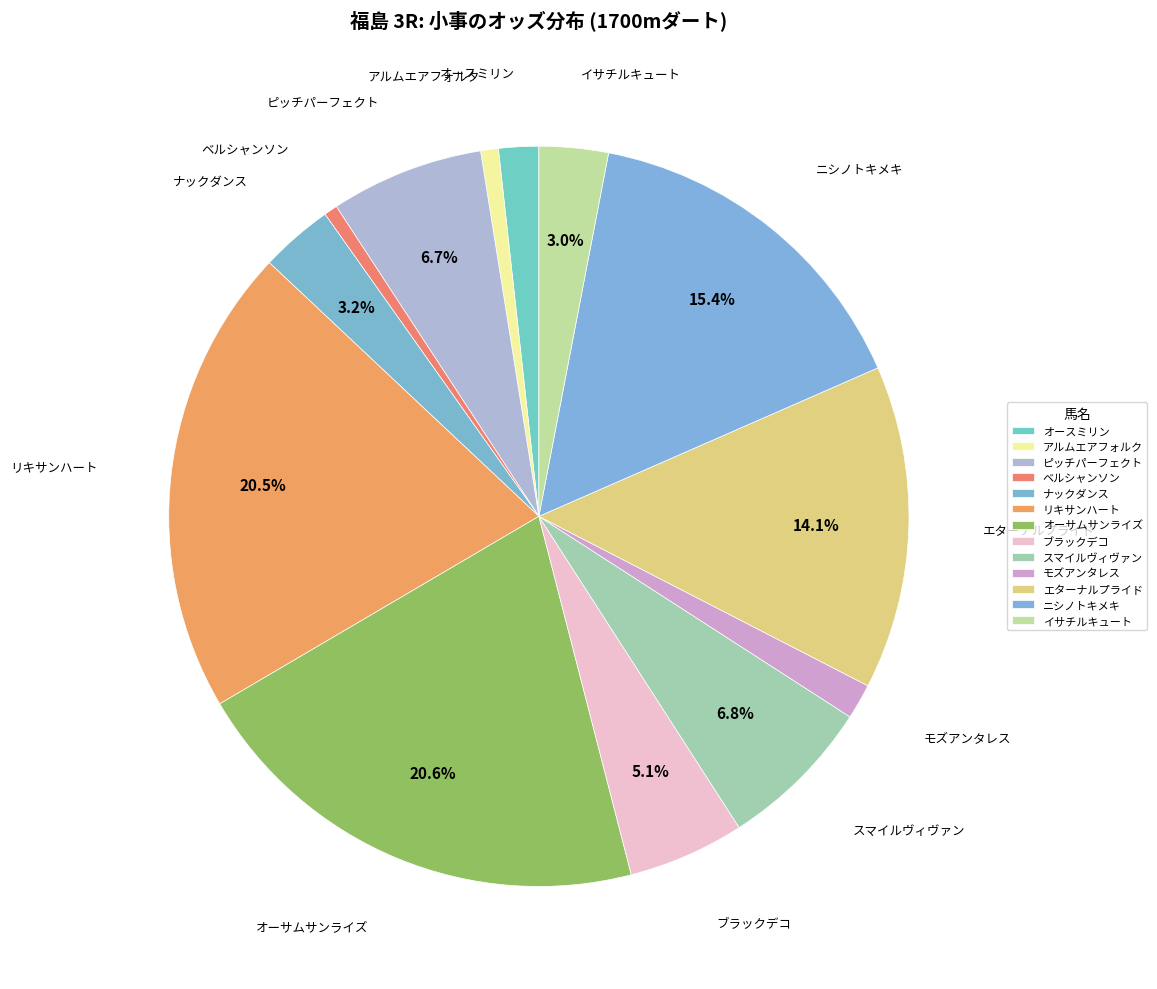

What is the largest slice in the pie chart?

オーサムサンライズ